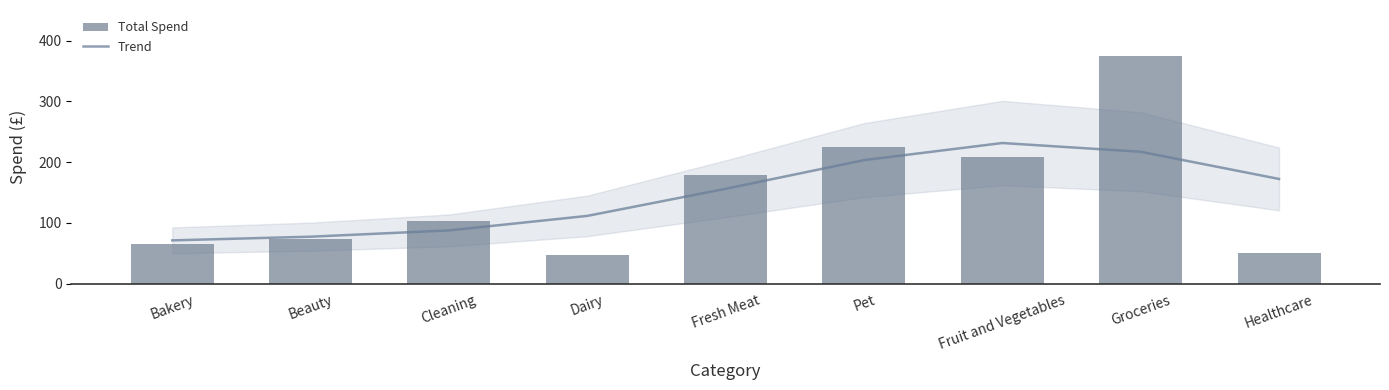

What is the difference between the maximum and minimum values in the Total Spend series?

327.7